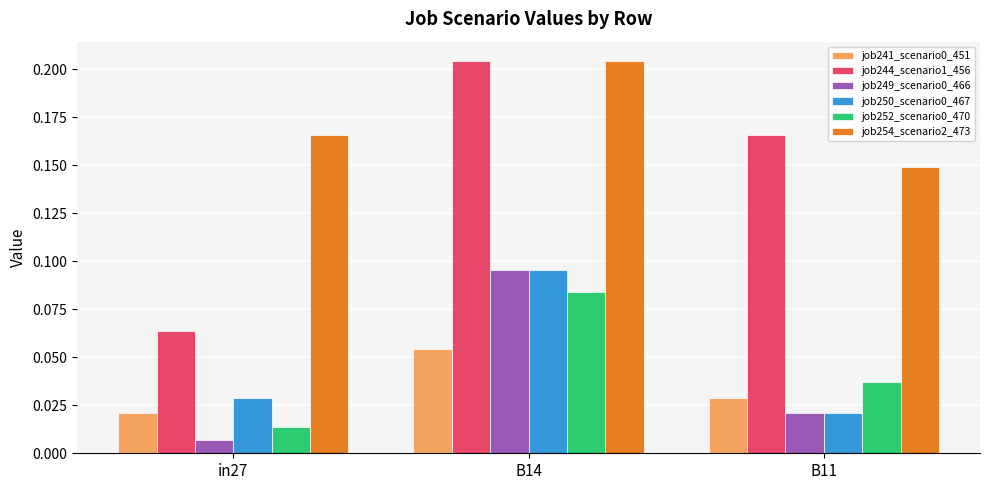

At how many categories does at least one series exceed 0?

3